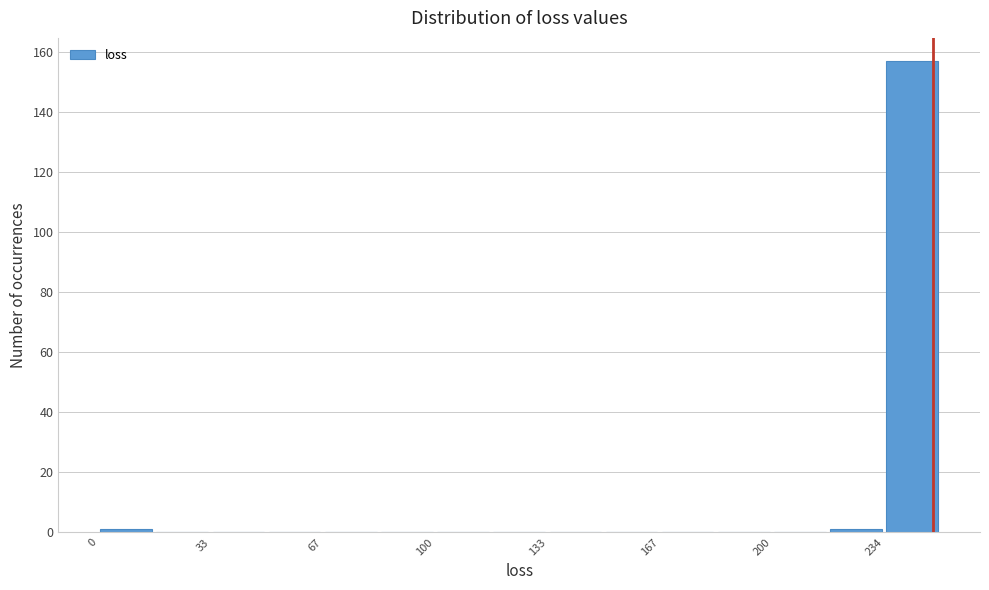

Read against the x-axis, roughly where is the centre of the tallest bar?

240